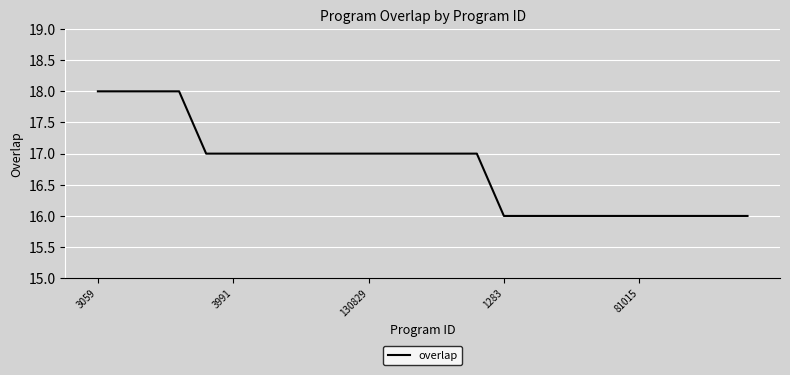

What is the maximum value shown in the chart?

18